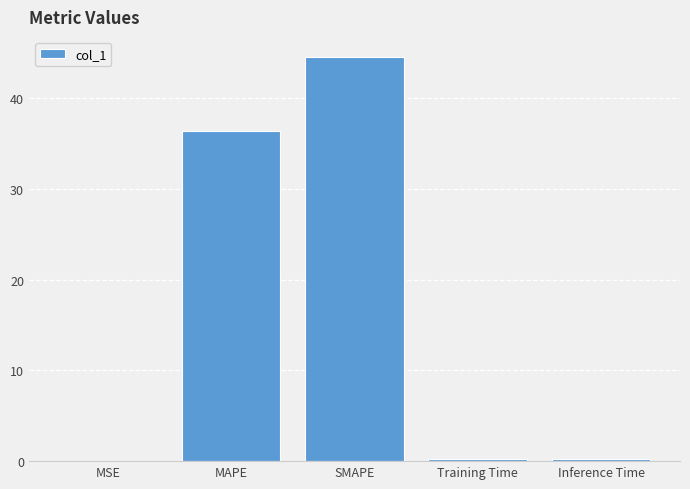

True or false: the data shows 0.0 at MSE.

True